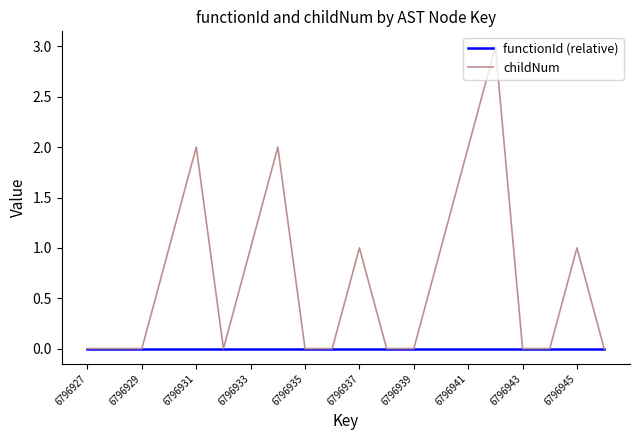

What is the maximum value shown in the chart?

3